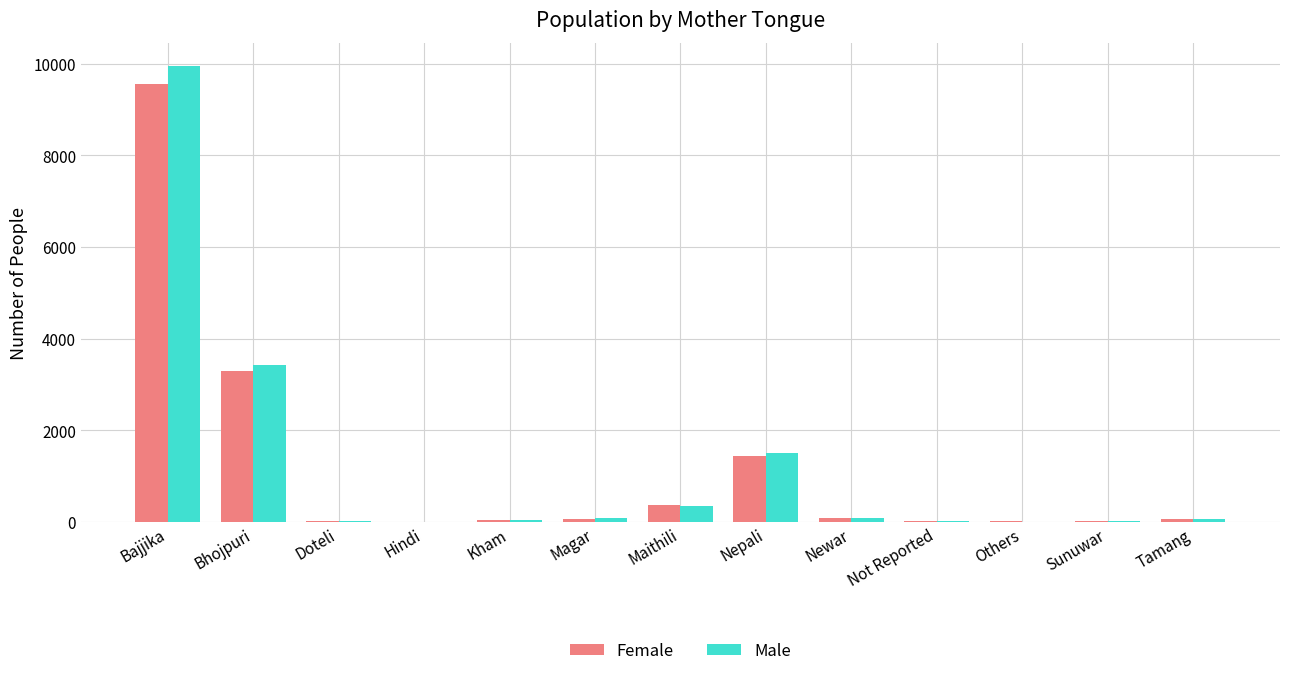

Where does the Female series first go above 60?

Bajjika